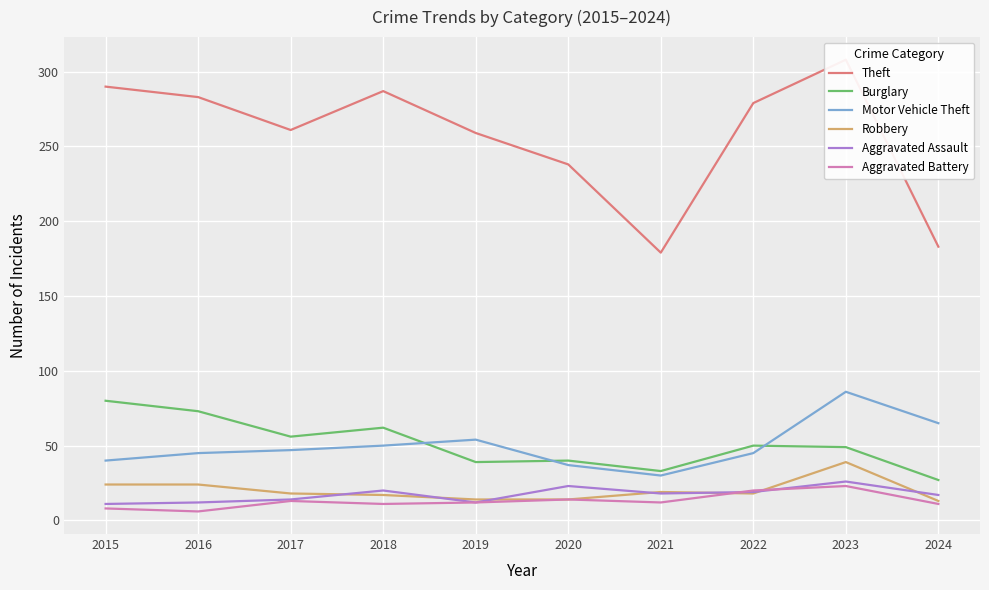

What is the spread (max minus min) of values at 2019?

247